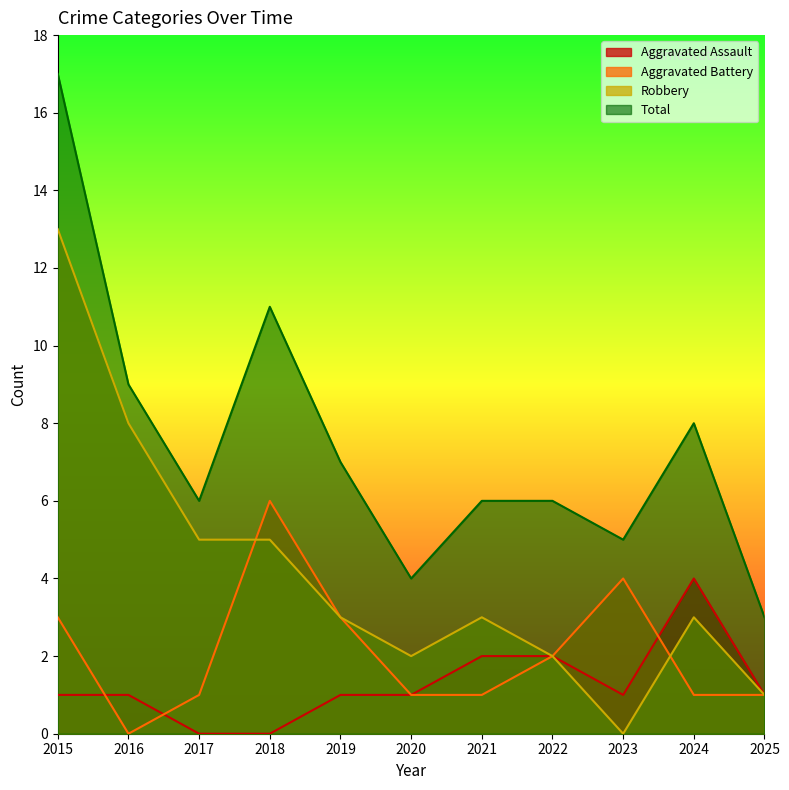

What is the difference between the Aggravated Battery values at 2016 and 2024?

1